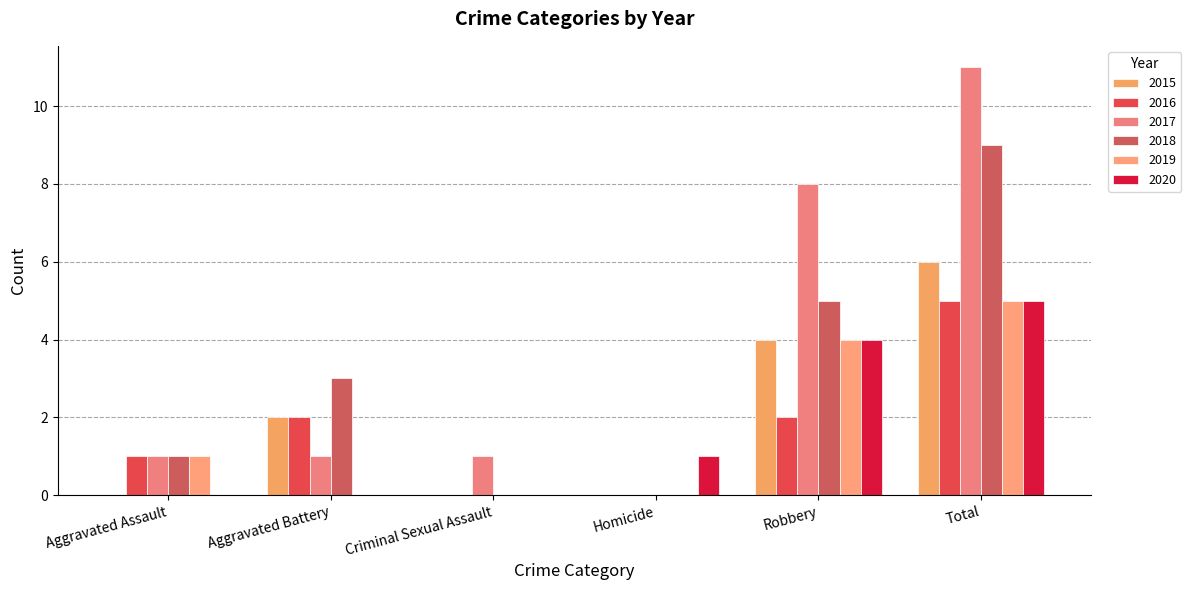

Between Aggravated Battery and Homicide, which series saw the biggest shift?

2018